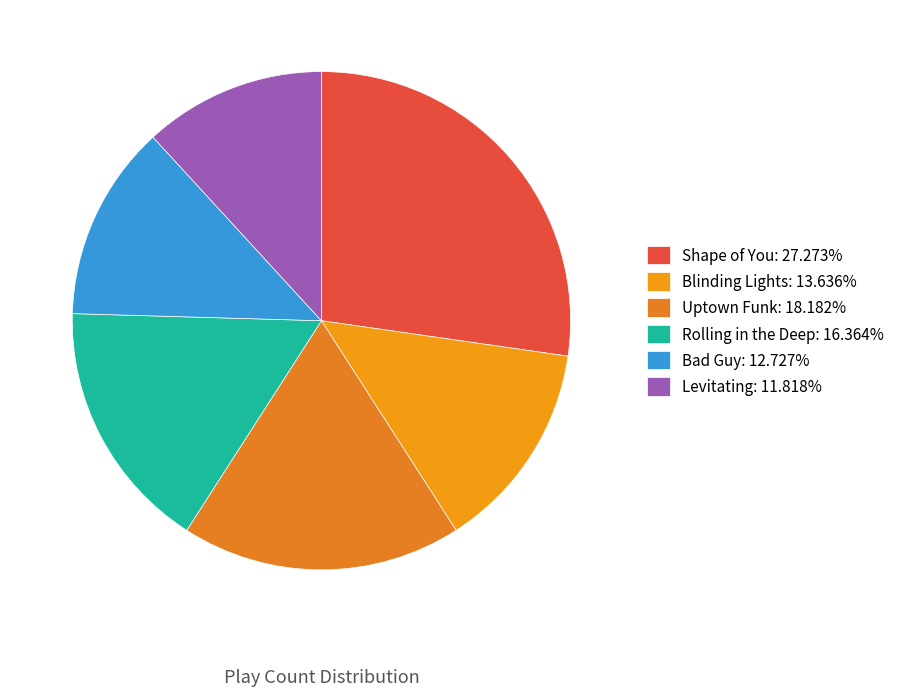

How many slices are in this pie chart?

6